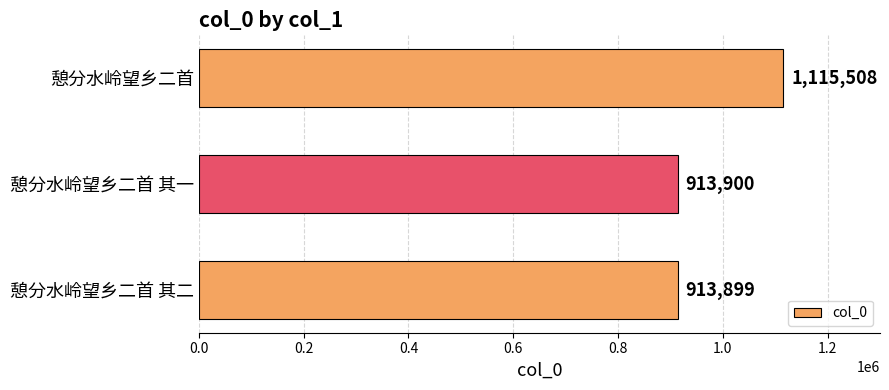

Reading top to bottom, list all the values displayed in this chart.

1115508	913900	913899